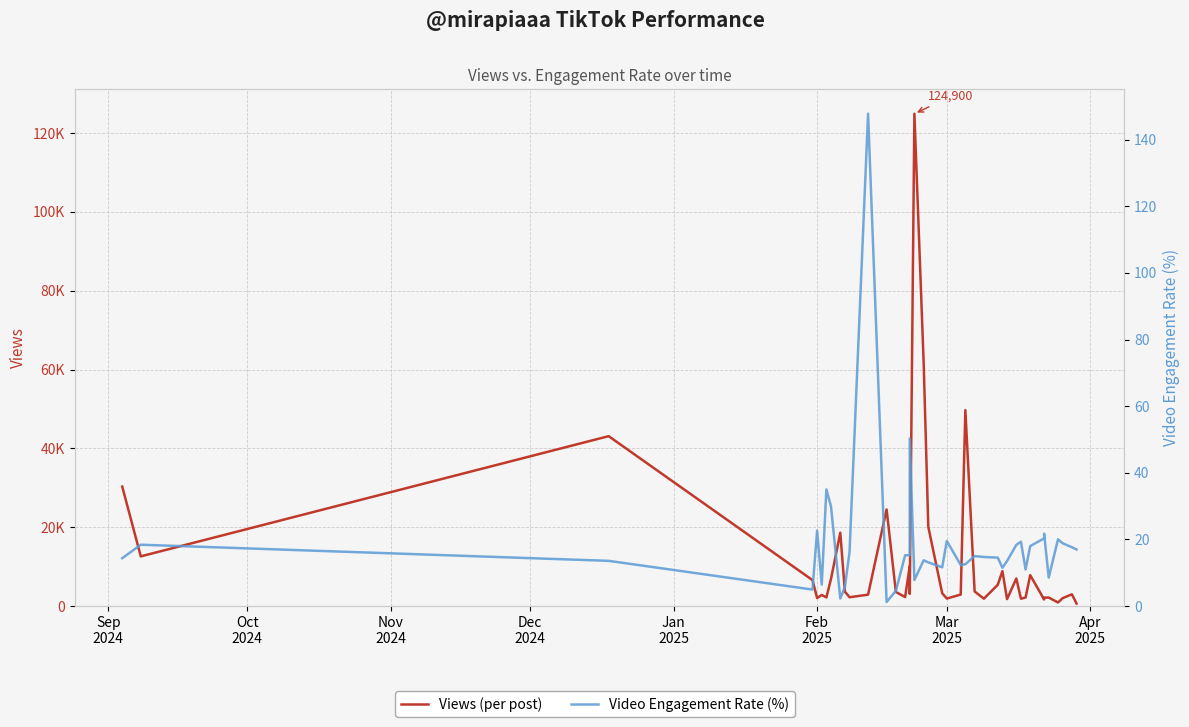

True or false: Video Engagement Rate (%) and Views (per post) cross at least once.

False